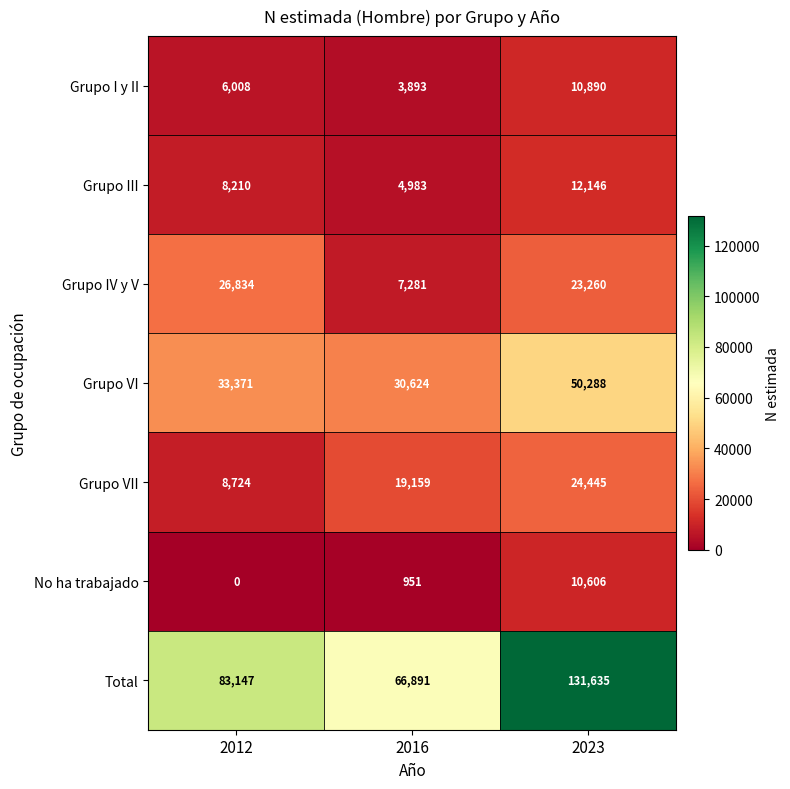

Which label corresponds to the smallest value in the chart?

2012